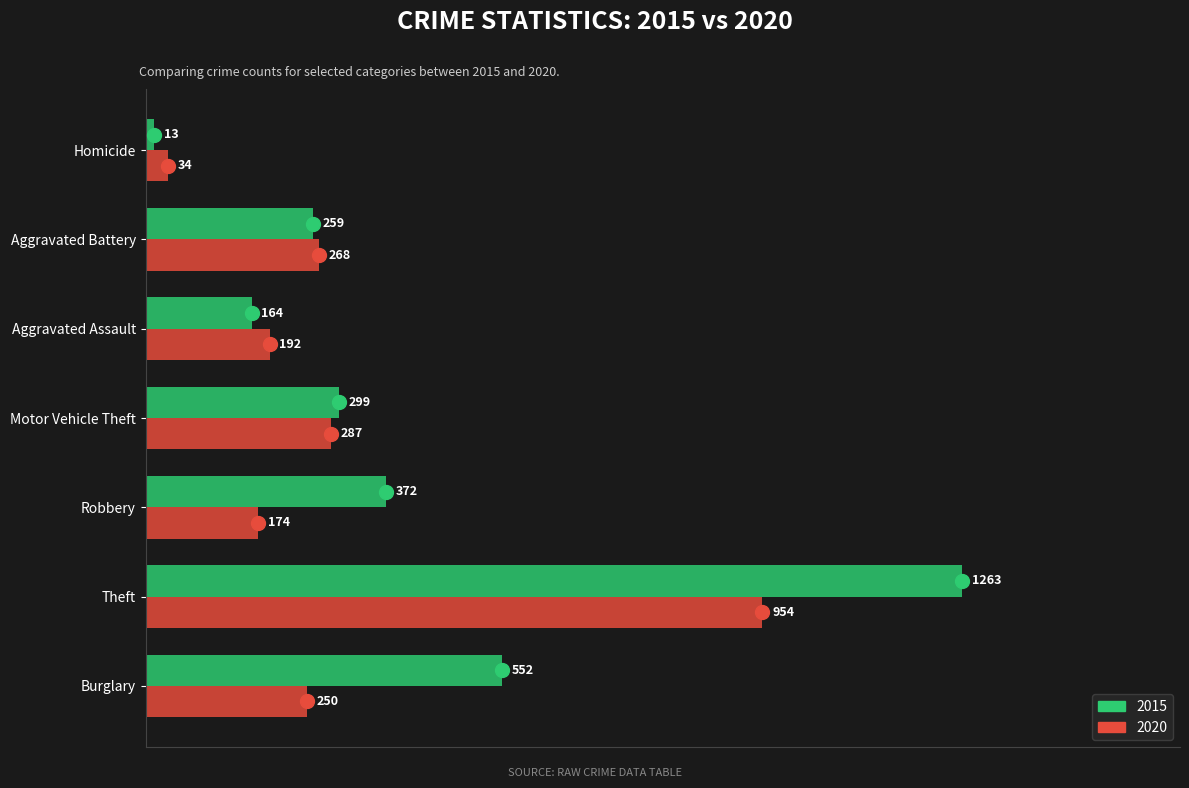

At which category does the chart reach its minimum across all series?

Homicide